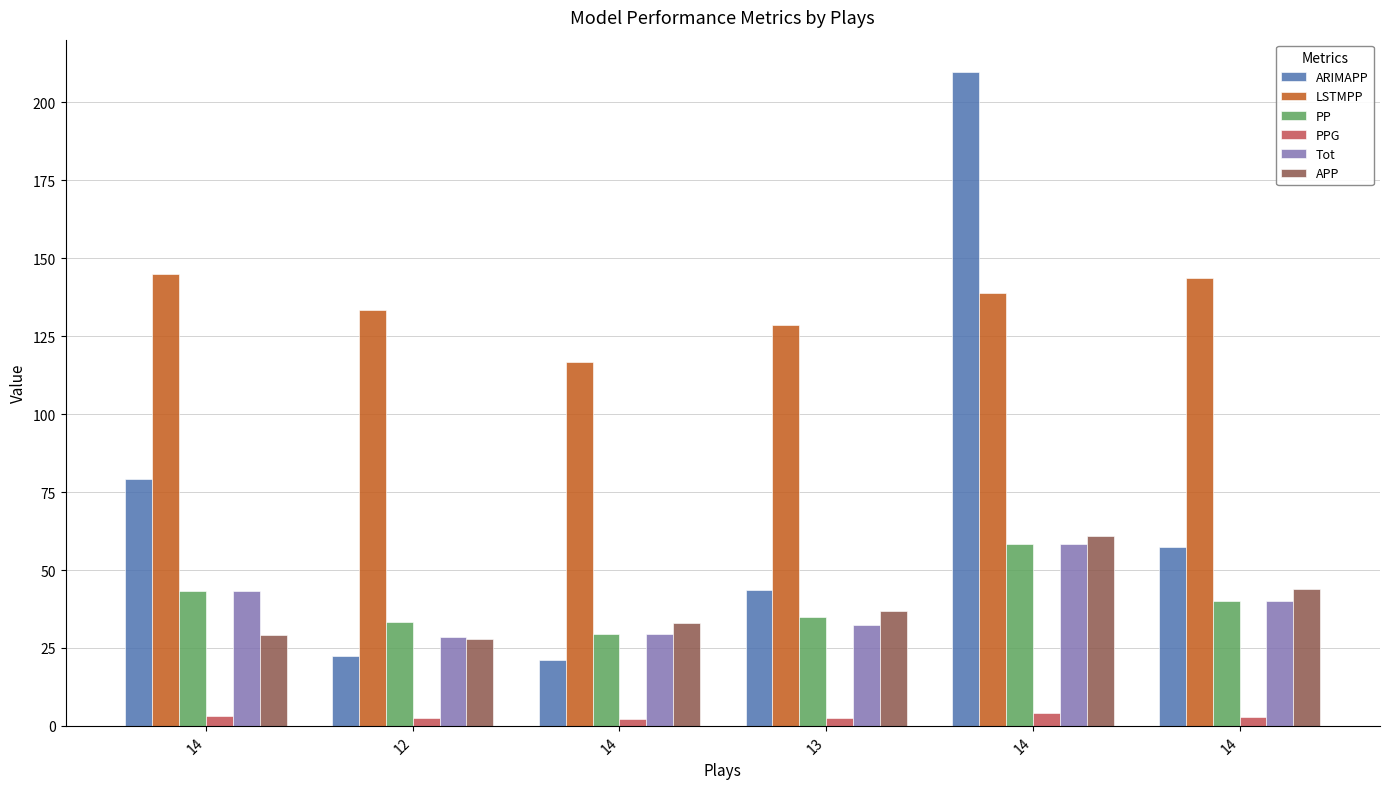

How many bars are there in each group?

6